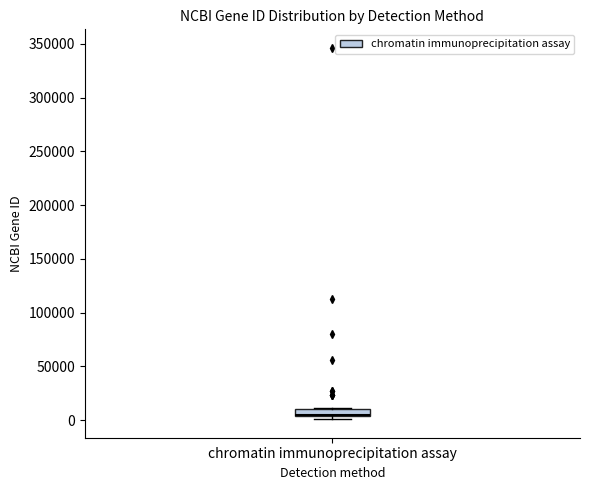

Where is the upper edge of the box for chromatin immunoprecipitation assay on the y-axis? The values are not printed on the chart, so give them approximately, as read against the axis.

10000